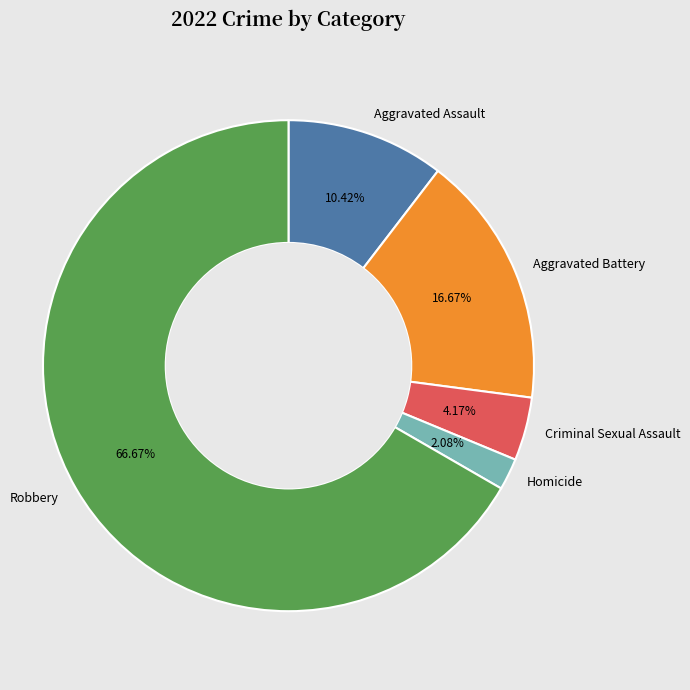

Is there a majority slice in this chart?

Yes